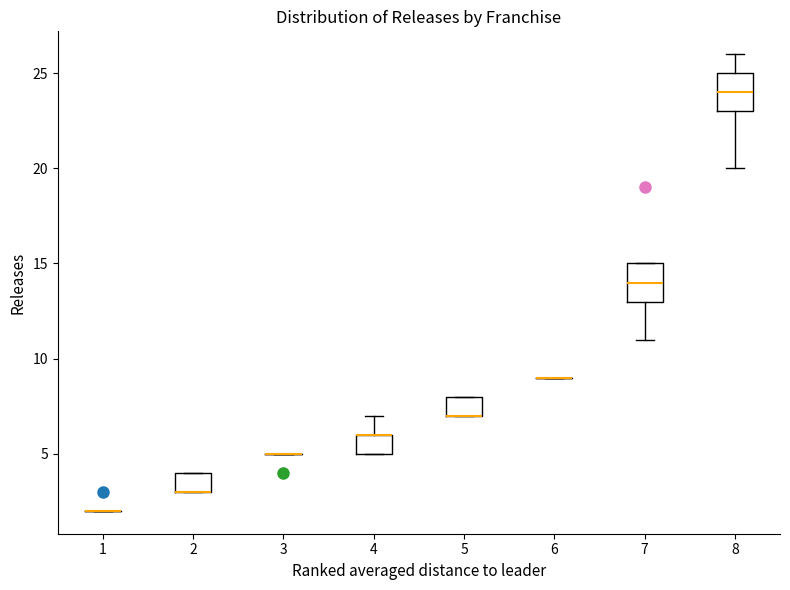

Reading left to right, read every box against the y-axis: the position of its median line, the range the box covers, and the ends of its whiskers. The values are not printed on the chart, so give them approximately, as read against the axis.

1: box collapsed to a line at 2, whiskers 2 to 2
2: median 3 (drawn on the box's lower edge), box 3 to 4, whiskers 3 to 4
3: box collapsed to a line at 5, whiskers 5 to 5
4: median 6 (drawn on the box's upper edge), box 5 to 6, whiskers 5 to 7
5: median 7 (drawn on the box's lower edge), box 7 to 8, whiskers 7 to 8
6: box collapsed to a line at 9, whiskers 9 to 9
7: median 14, box 13 to 15, whiskers 11 to 15
8: median 24, box 23 to 25, whiskers 20 to 26